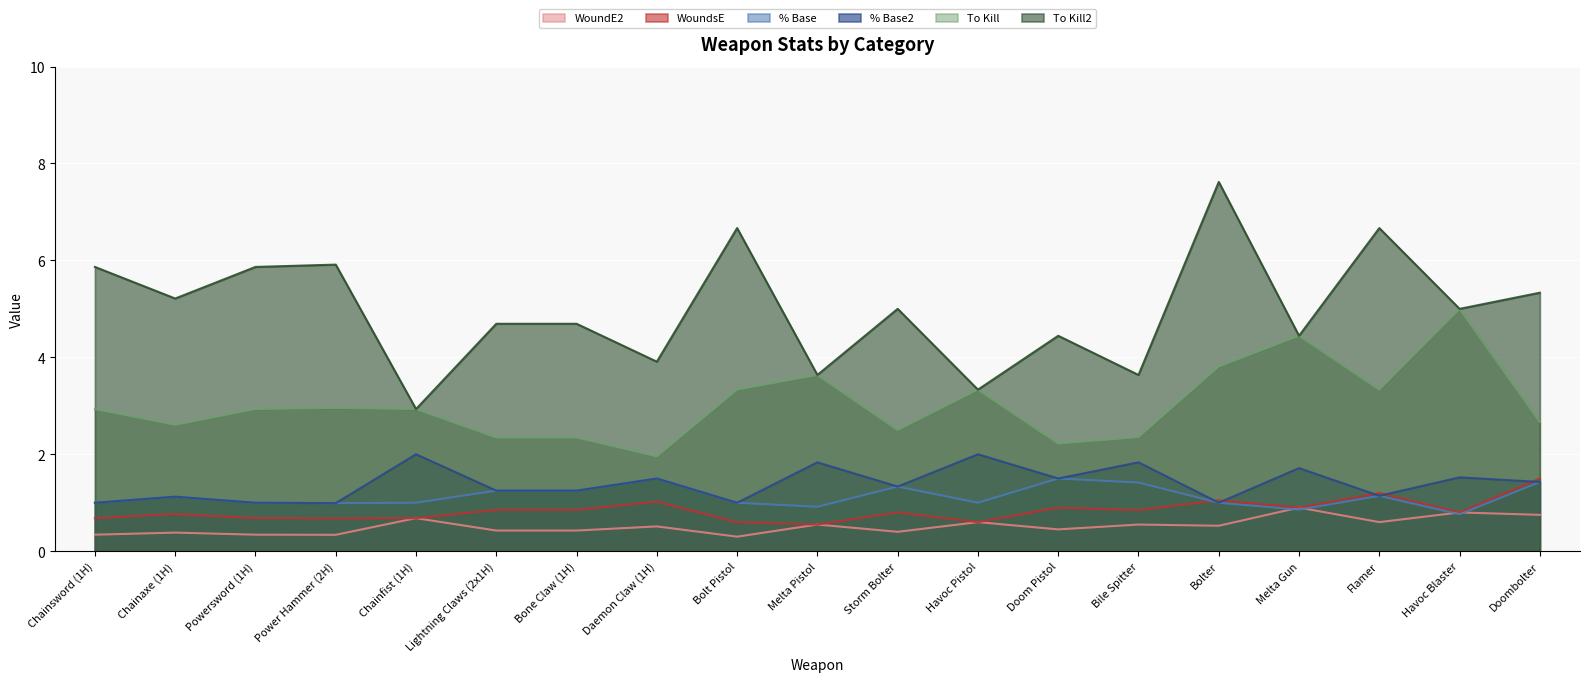

True or false: To Kill and WoundsE cross at least once.

False